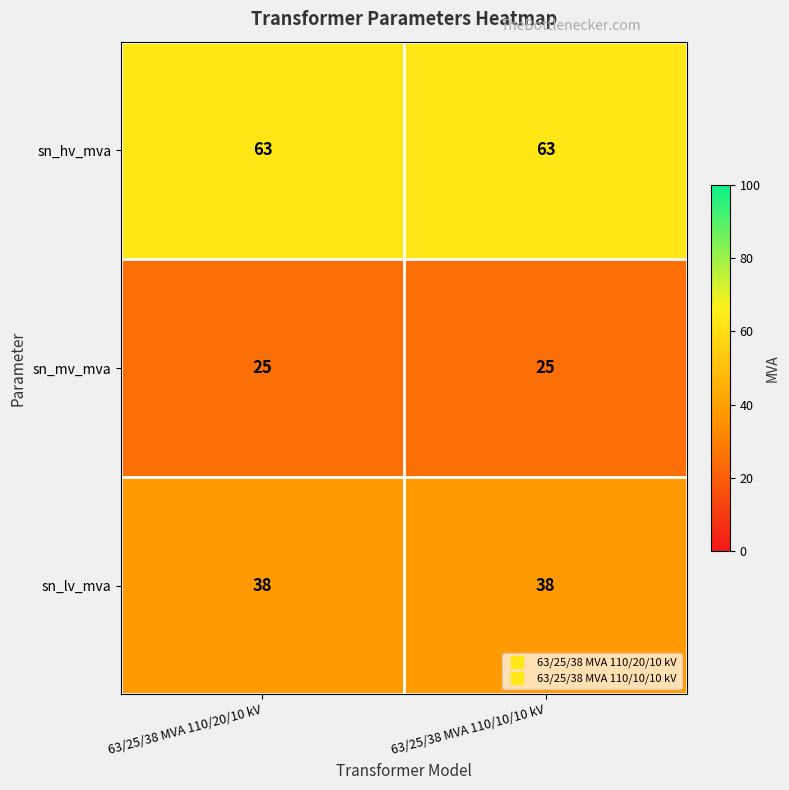

What is the approximate value of sn_hv_mva at 63/25/38 MVA 110/20/10 kV?

63